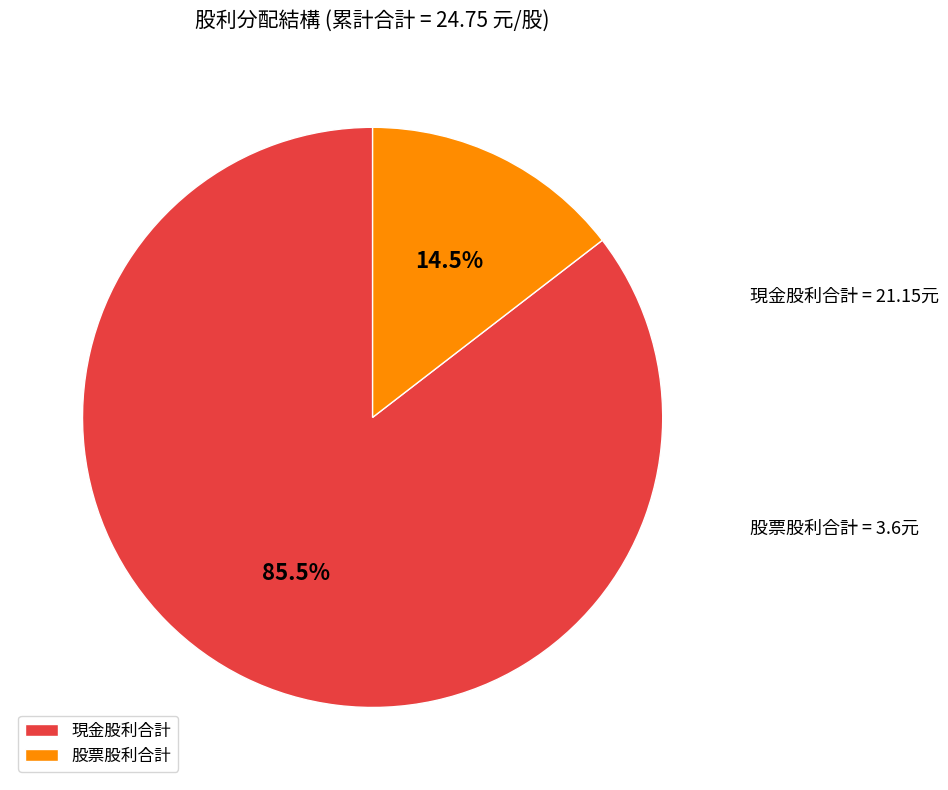

Which slice is the smallest?

股票股利合計